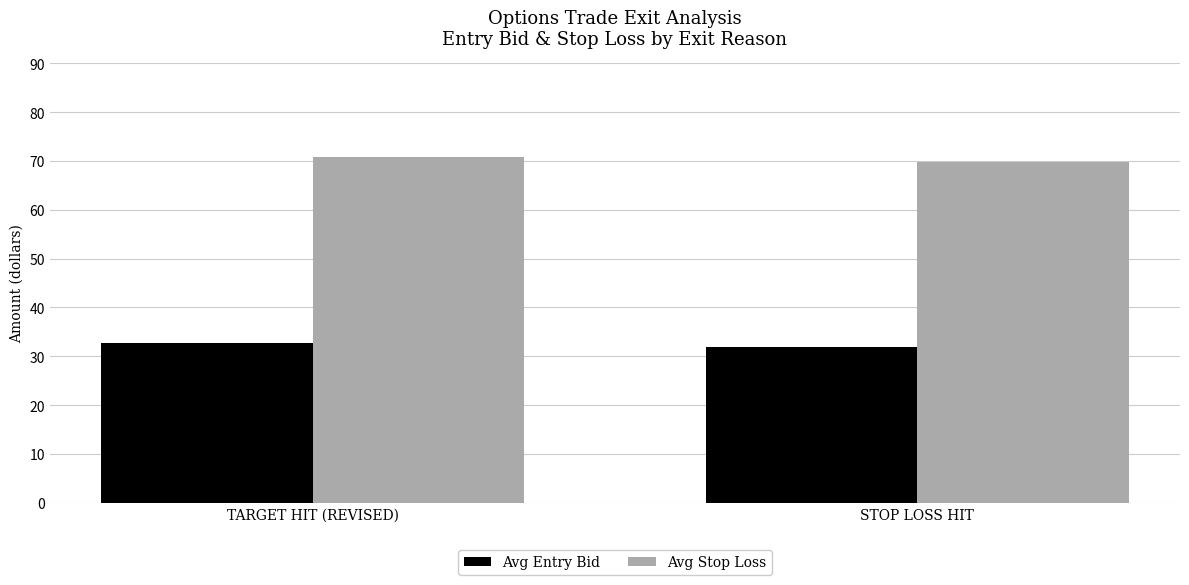

List the labels in order of Avg Entry Bid value, largest first.

TARGET HIT (REVISED), STOP LOSS HIT